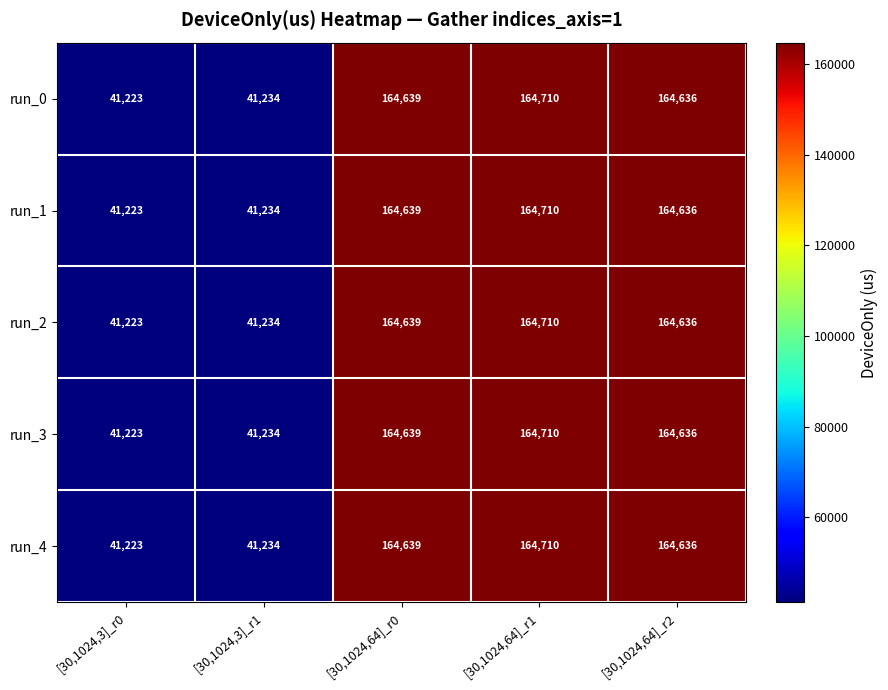

The value of run_4 at [30,1024,3]_r1 is 67193. True or false?

False